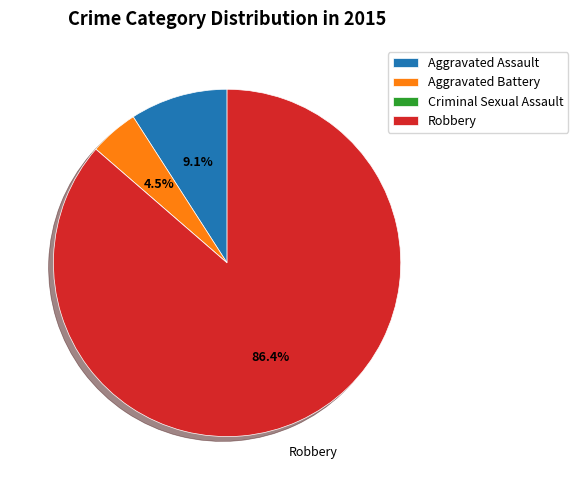

To the nearest percent, what is the combined percentage of Aggravated Battery and Robbery?

91%